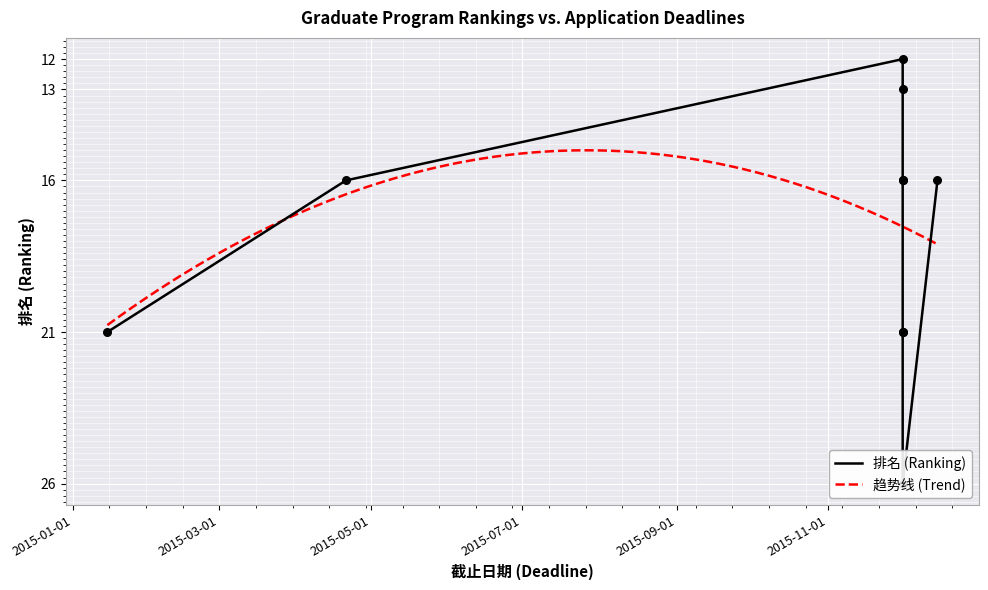

What is the ratio of the value at 2015-04-21 to the value at 2015-12-01?

0.6